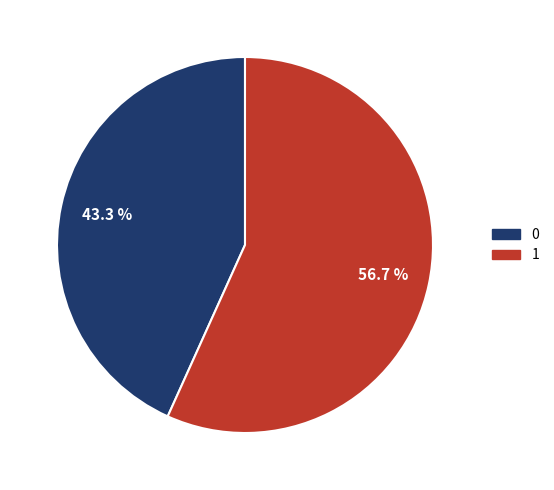

Is there any slice that represents more than half of the pie?

Yes